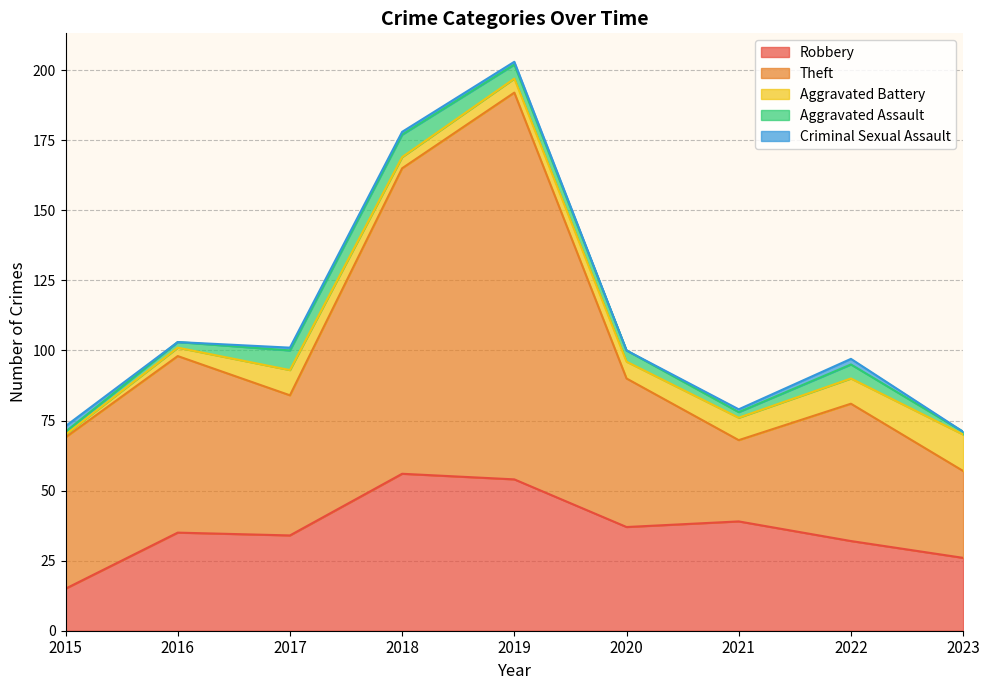

Reading left to right, what are all the values shown in this chart?

Robbery: 15	35	34	56	54	37	39	32	26
Theft: 54	63	50	109	138	53	29	49	31
Aggravated Battery: 1	3	9	4	5	6	8	9	13
Aggravated Assault: 1	2	7	8	5	4	2	5	1
Criminal Sexual Assault: 2	0	1	1	1	0	1	2	0